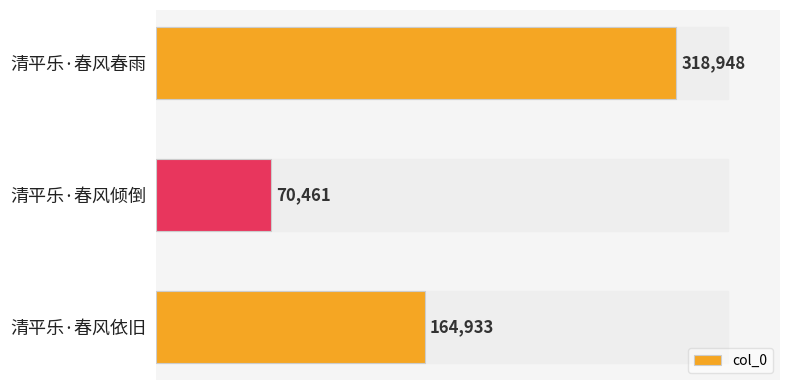

At which category does the chart reach its minimum across all series?

清平乐·春风倾倒